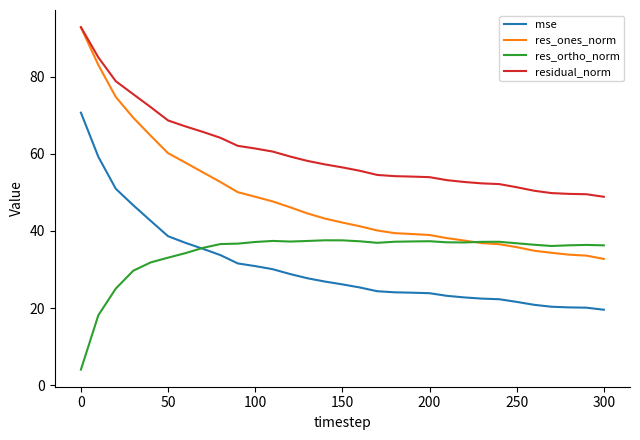

Which series has the widest spread of values?

res_ones_norm